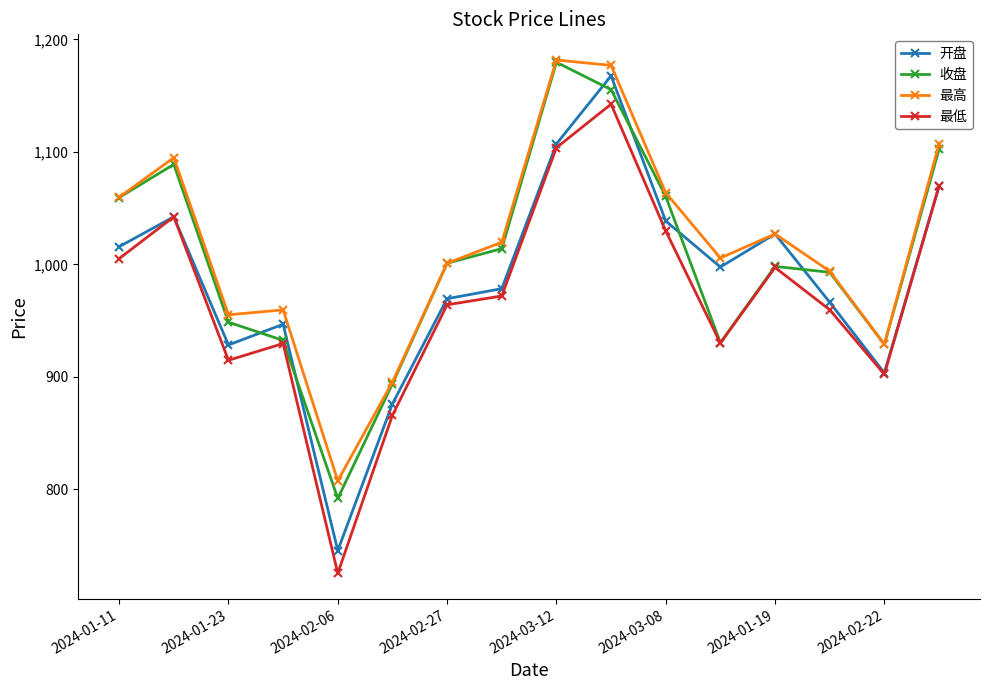

What is the difference between the maximum and minimum values in the 收盘 series?

387.9